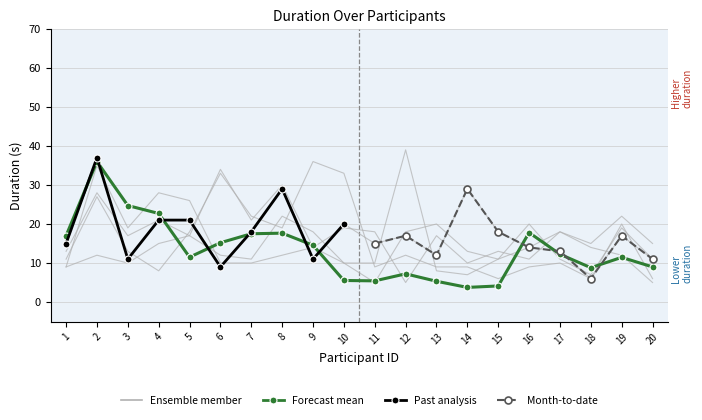

What is the total value across all series at 10?

97.5